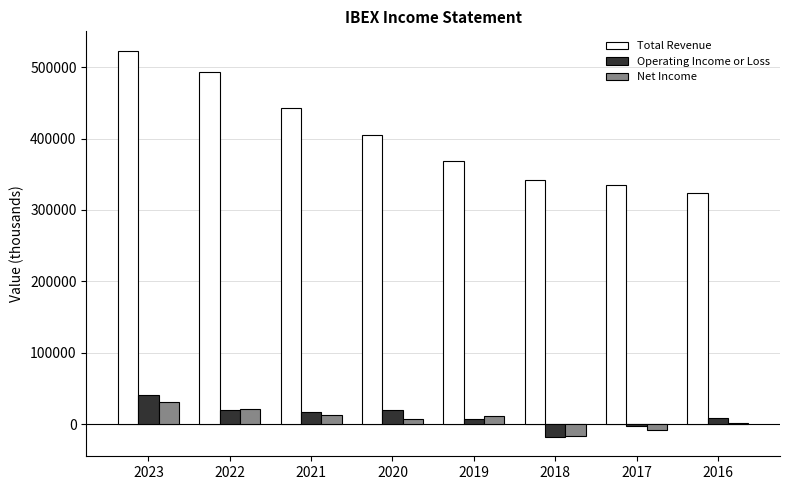

At which label does Operating Income or Loss reach its minimum?

2018